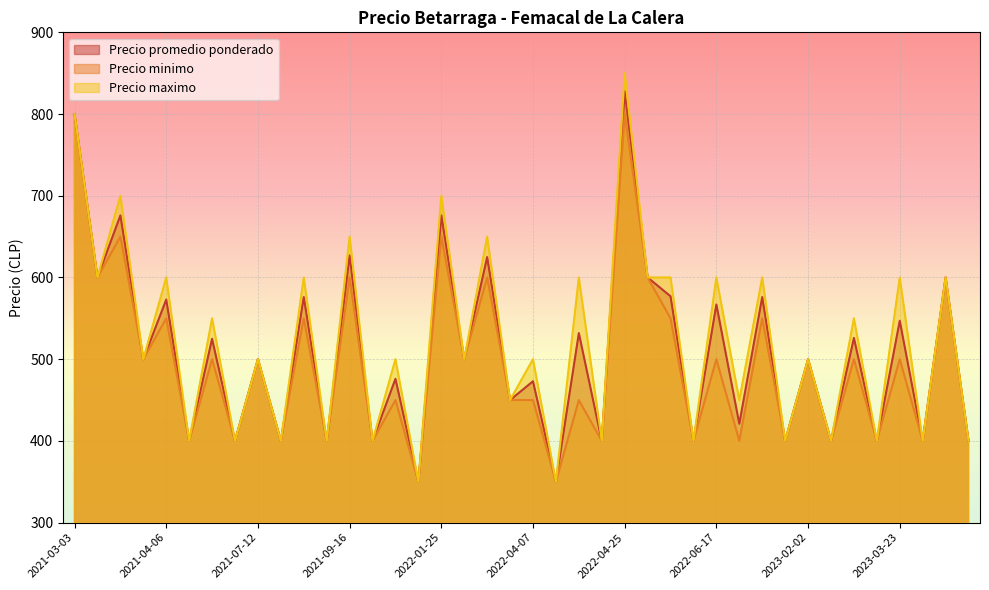

What is the sum of all Precio promedio ponderado values?

20351